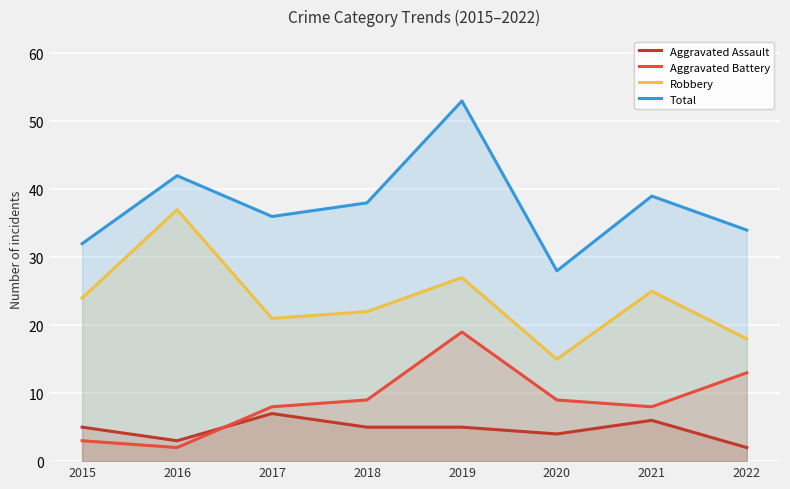

How many lines are shown in the chart?

4